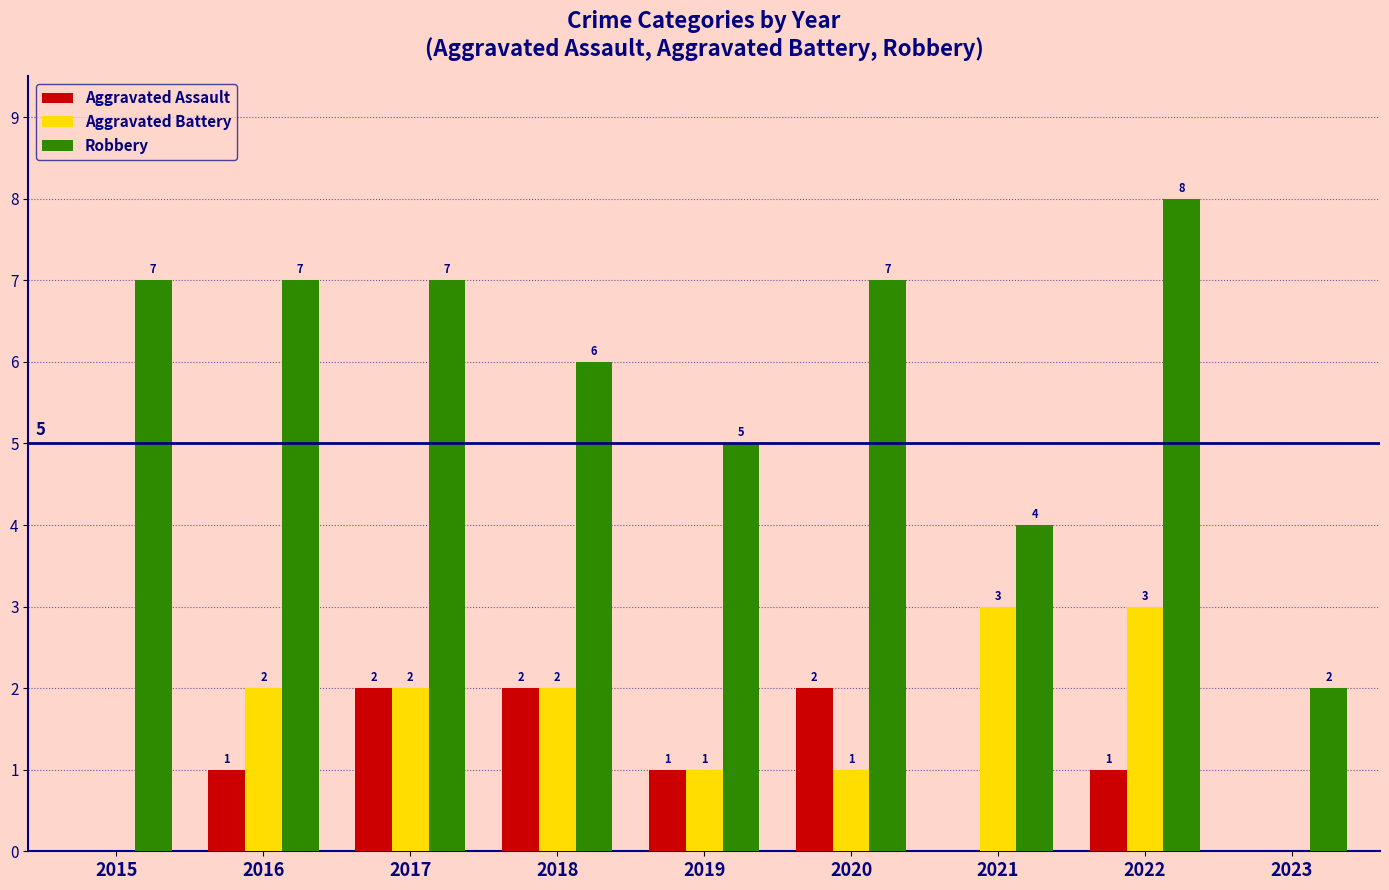

What is the maximum value shown in the chart?

8